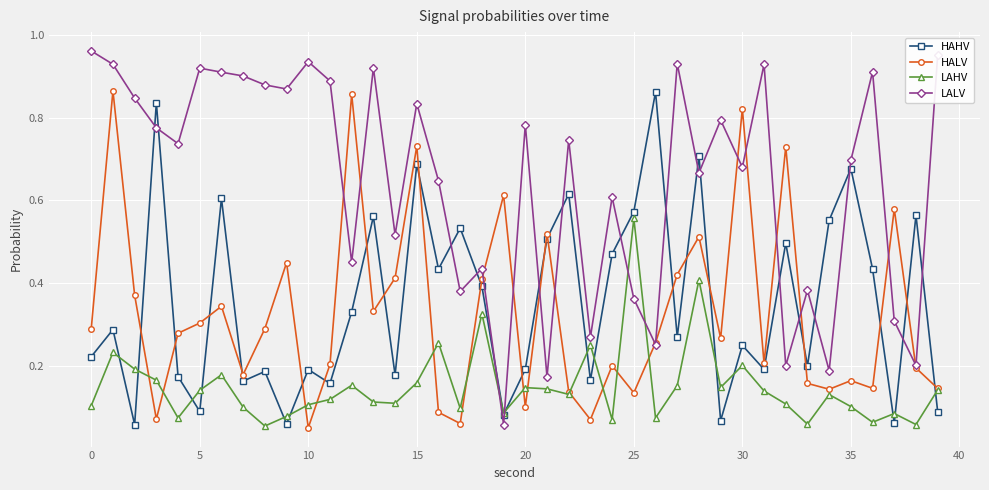

Which series has the largest range (max minus min)?

LALV